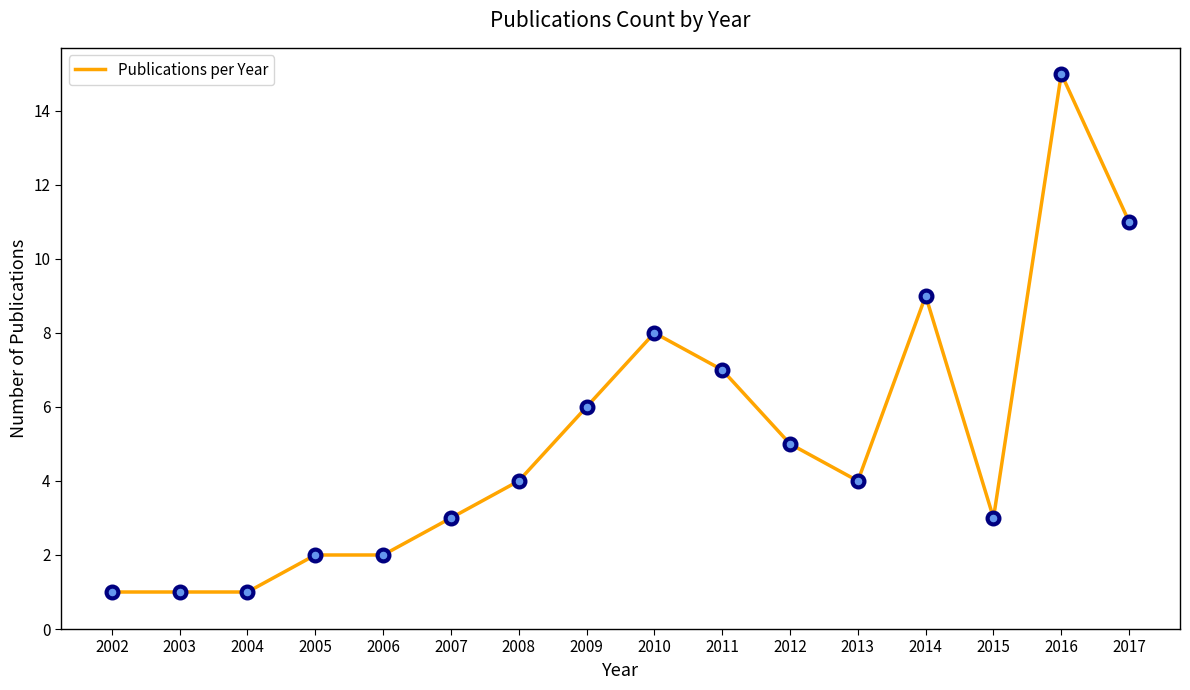

Which has a higher value, 2003 or 2015?

2015